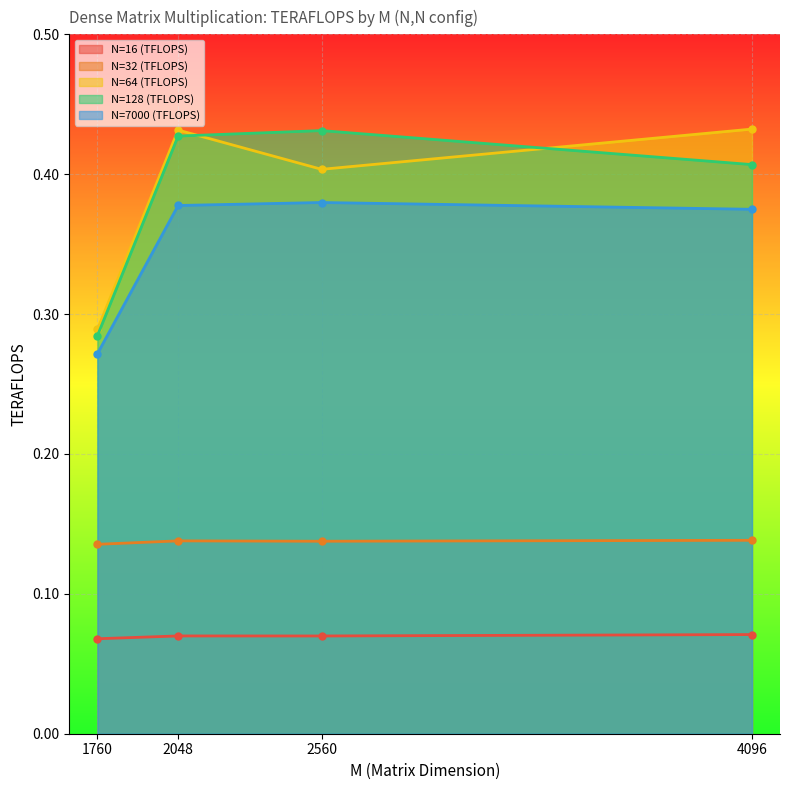

Reading left to right, what are all the values shown in this chart?

N=16 (TFLOPS): 0.1	0.1	0.1	0.1
N=32 (TFLOPS): 0.1	0.1	0.1	0.1
N=64 (TFLOPS): 0.3	0.4	0.4	0.4
N=128 (TFLOPS): 0.3	0.4	0.4	0.4
N=7000 (TFLOPS): 0.3	0.4	0.4	0.4